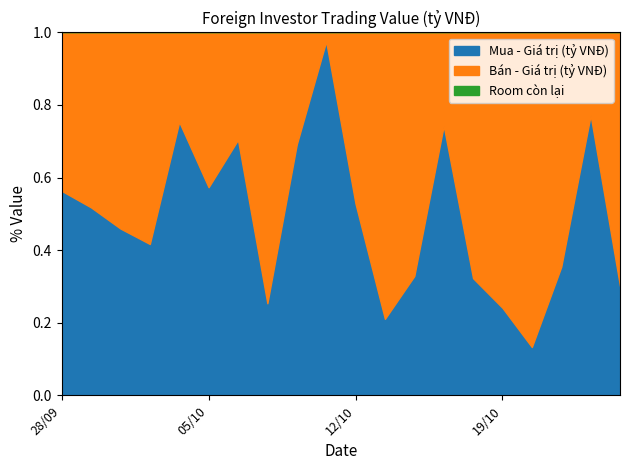

Does the chart have visible grid lines?

No